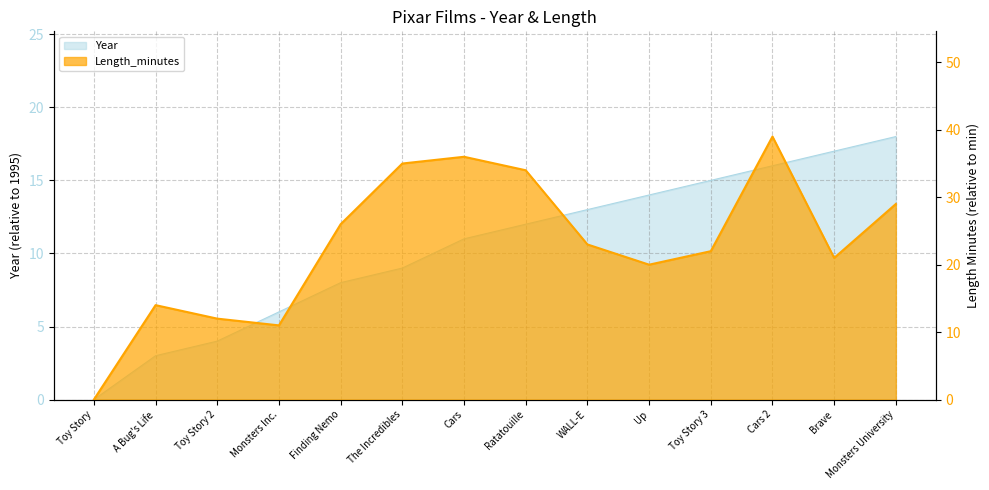

What is the highest value of the Length_minutes series?

39